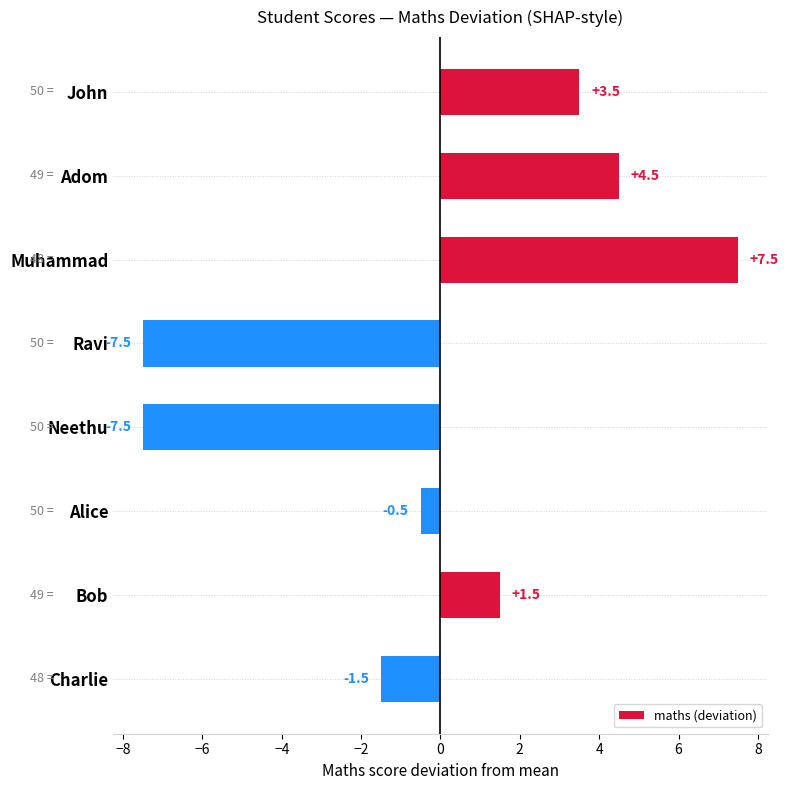

What is the smallest value displayed?

-7.5